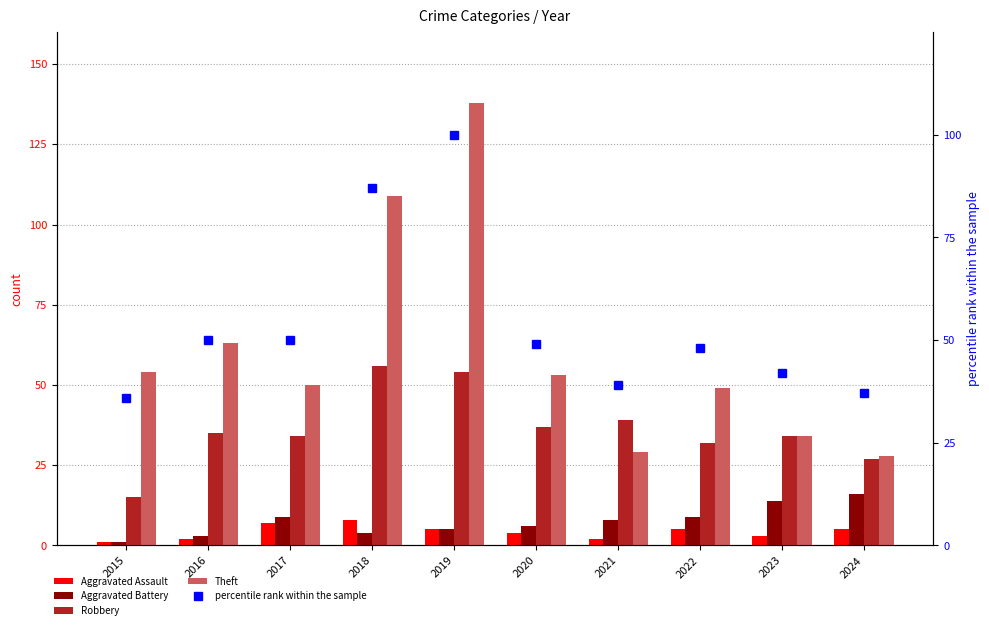

Are the bars horizontal?

No